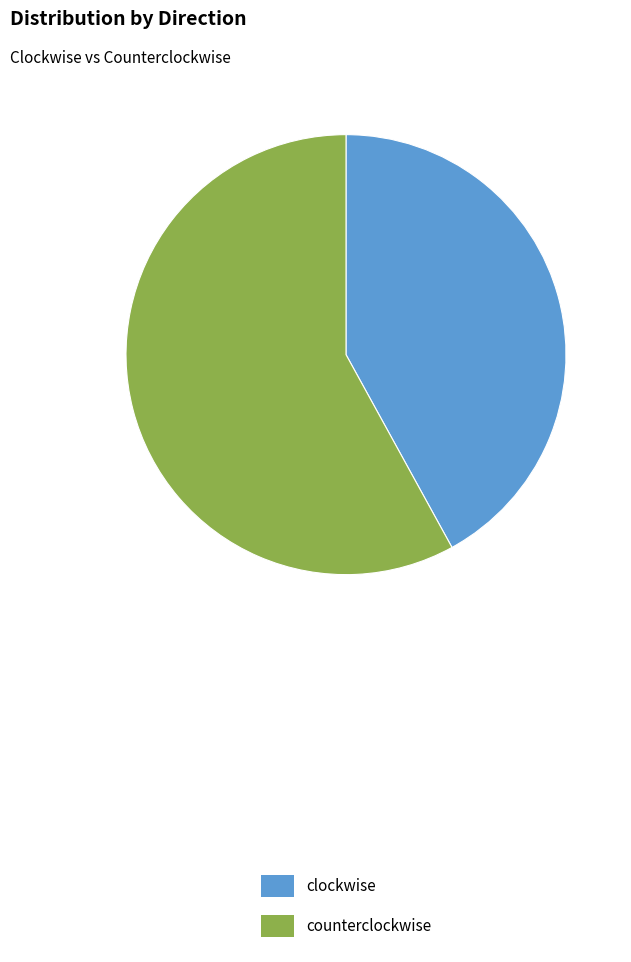

Count the number of slices in the pie.

2